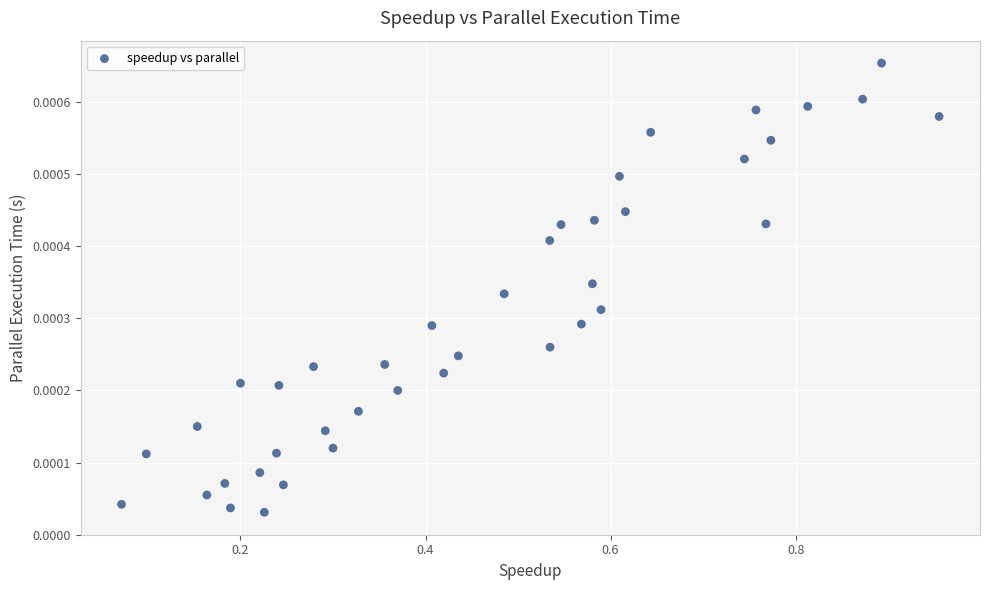

What is the range of X values (max minus min)?

0.9